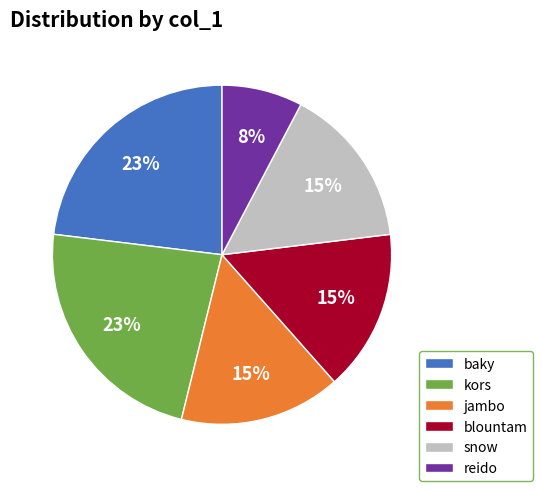

Approximately how many times larger is the value at kors compared to blountam?

1.5